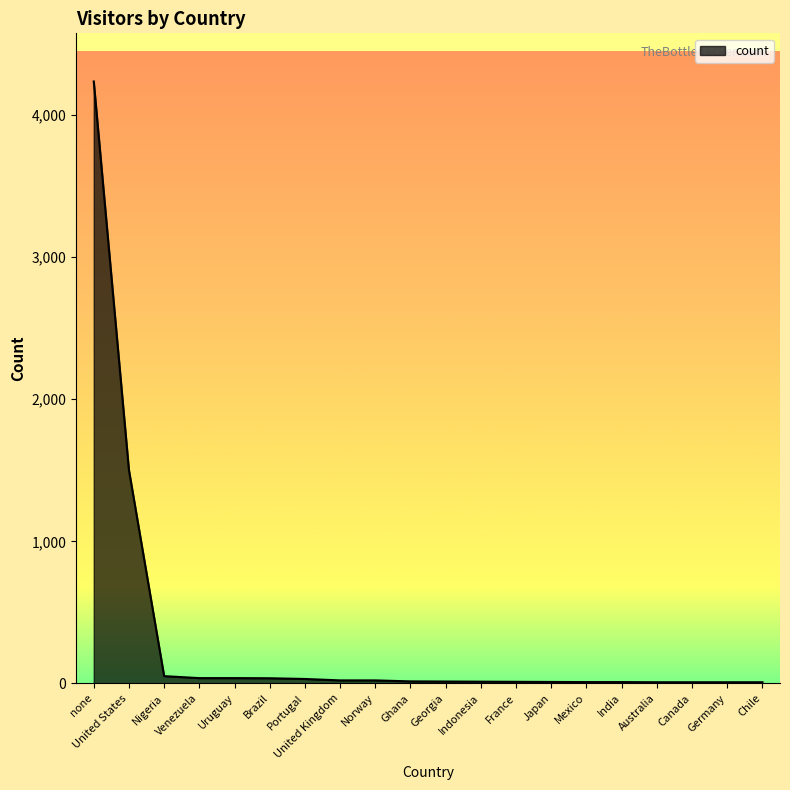

Which has a higher value, Mexico or none?

none